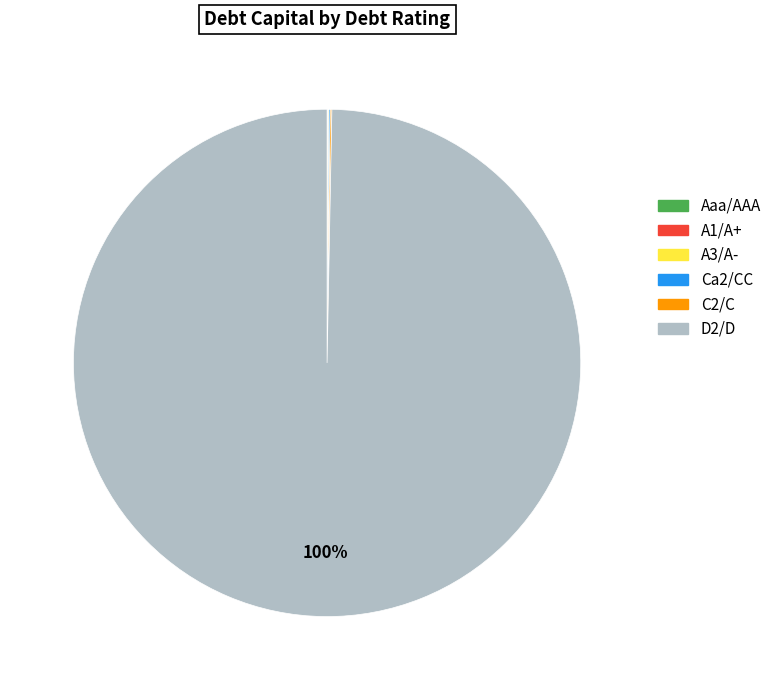

Does any single category account for the majority?

Yes